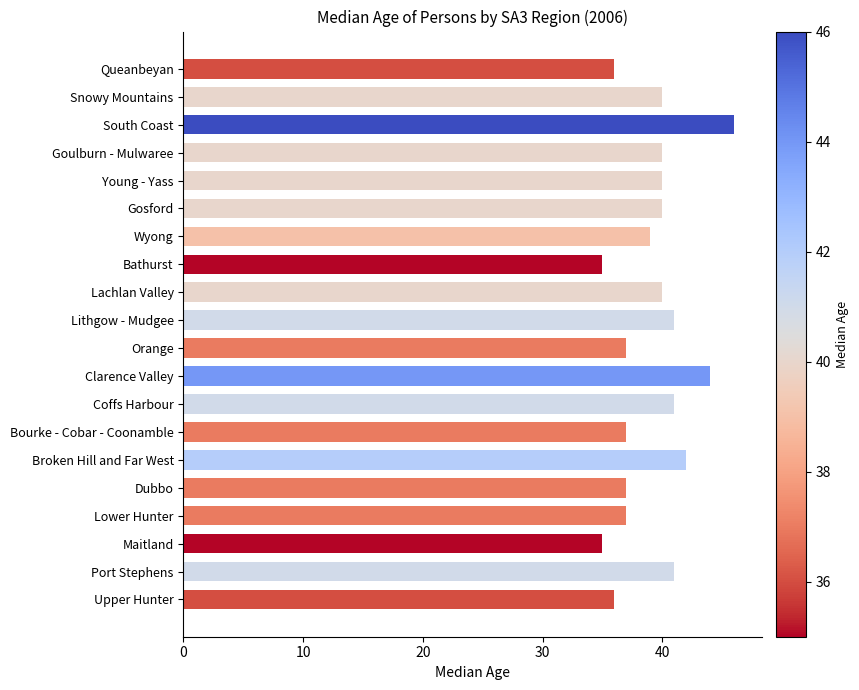

What is the change in value from Young - Yass to Bourke - Cobar - Coonamble?

-3